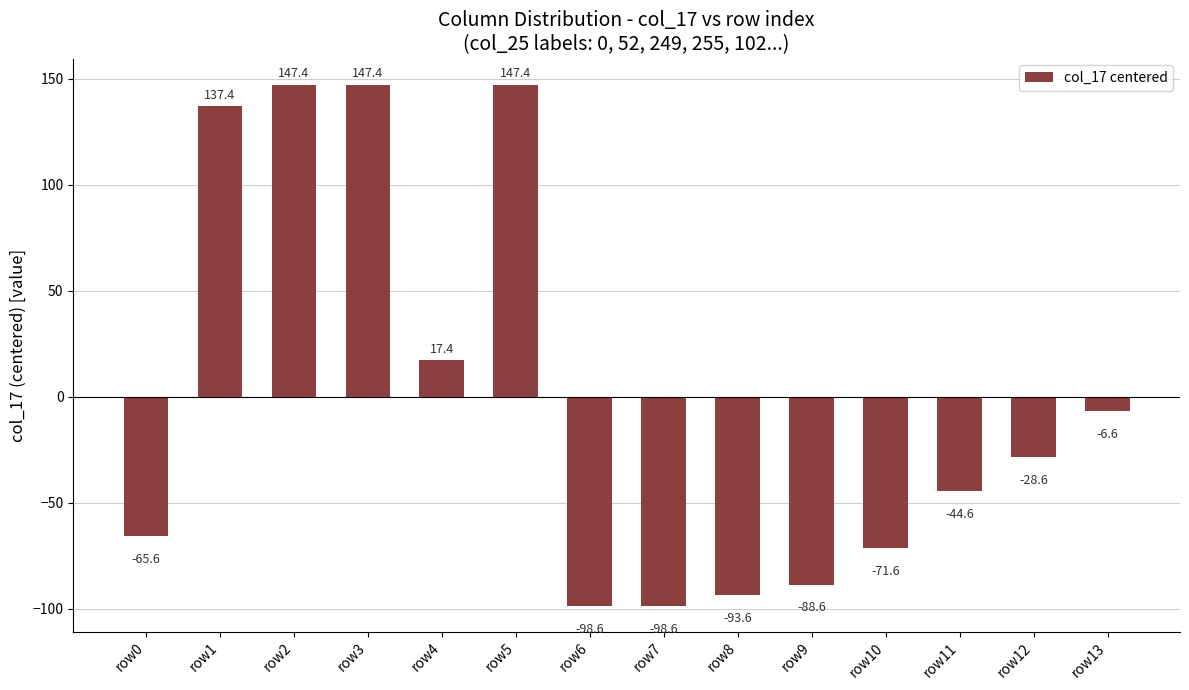

Reading right to left, what are all the values shown in this chart?

row13=-6.6	row12=-28.6	row11=-44.6	row10=-71.6	row9=-88.6	row8=-93.6	row7=-98.6	row6=-98.6	row5=147.4	row4=17.4	row3=147.4	row2=147.4	row1=137.4	row0=-65.6